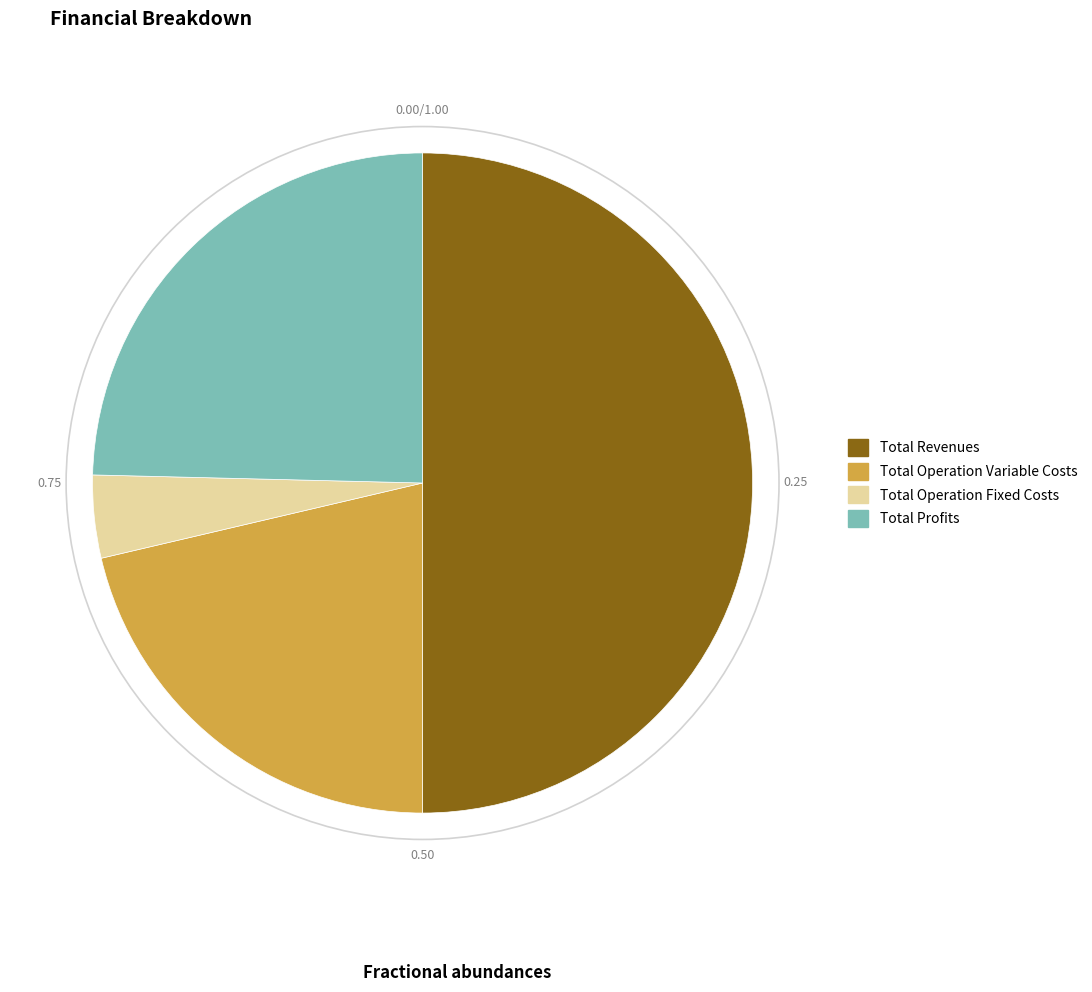

Does Total Operation Variable Costs account for over 50% of the chart?

No